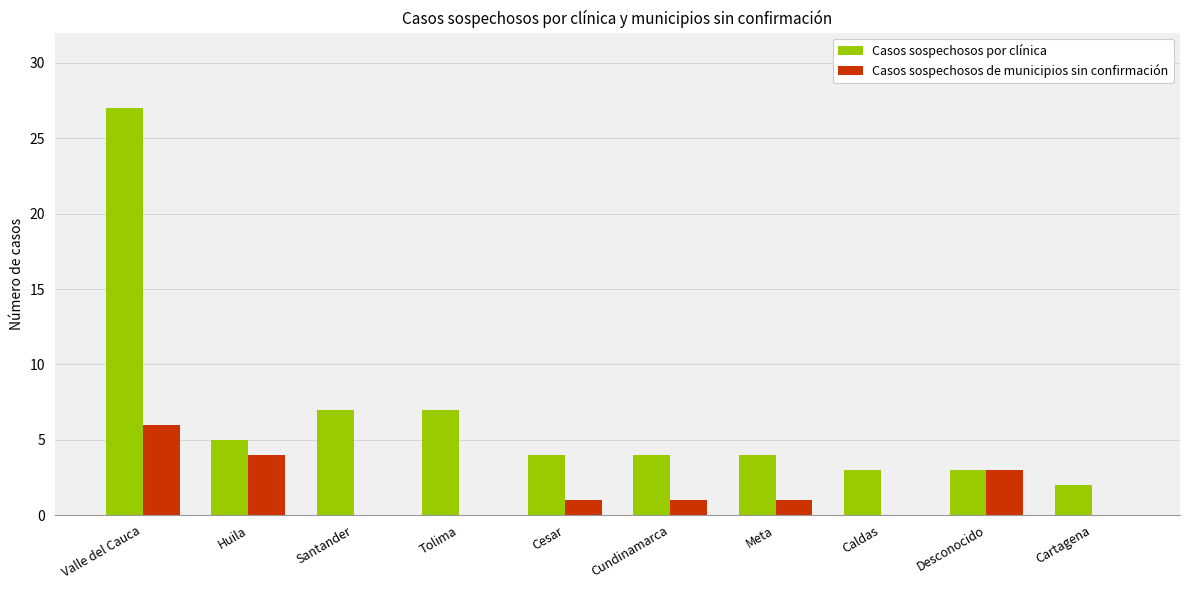

What is the sum of the Casos sospechosos por clínica values at Tolima and Meta?

11